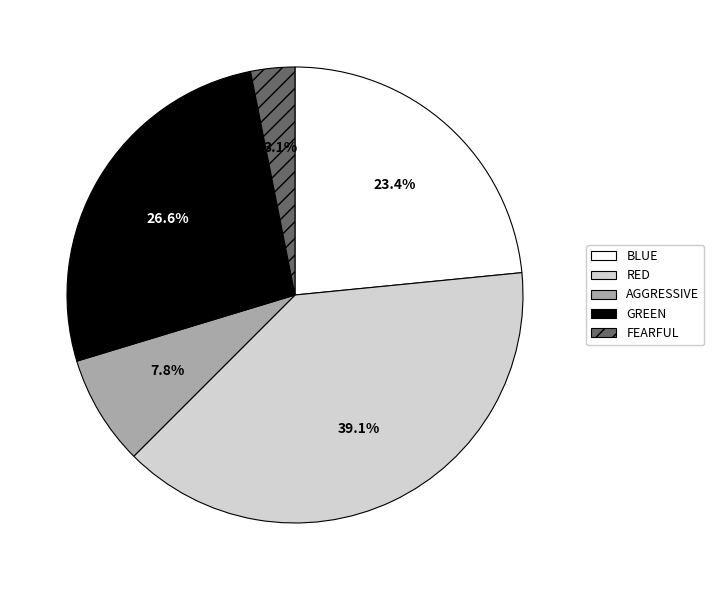

What is the largest slice in the pie chart?

RED